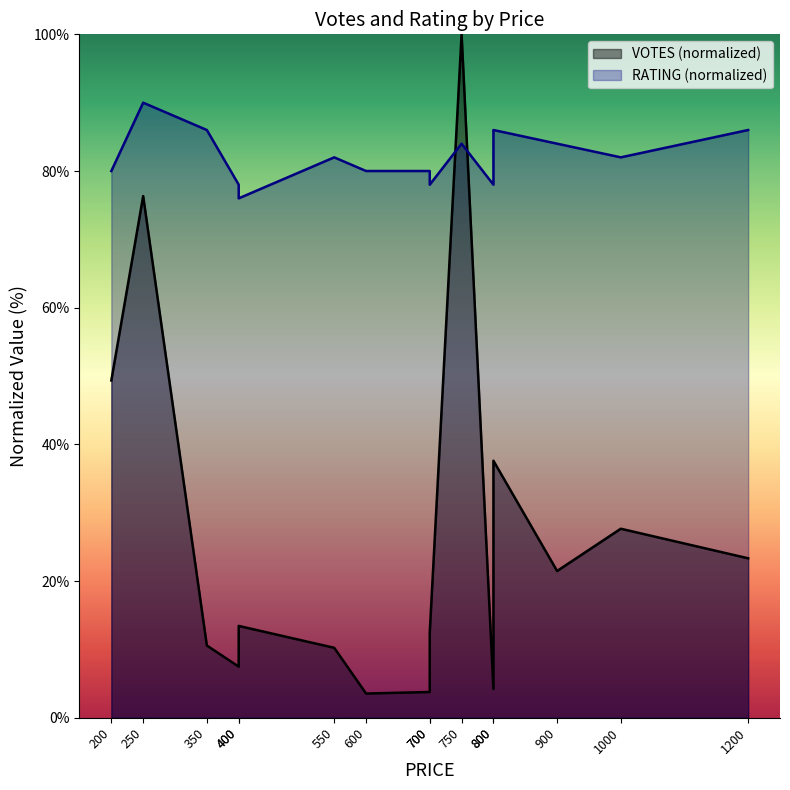

At how many categories does at least one series exceed 31?

15